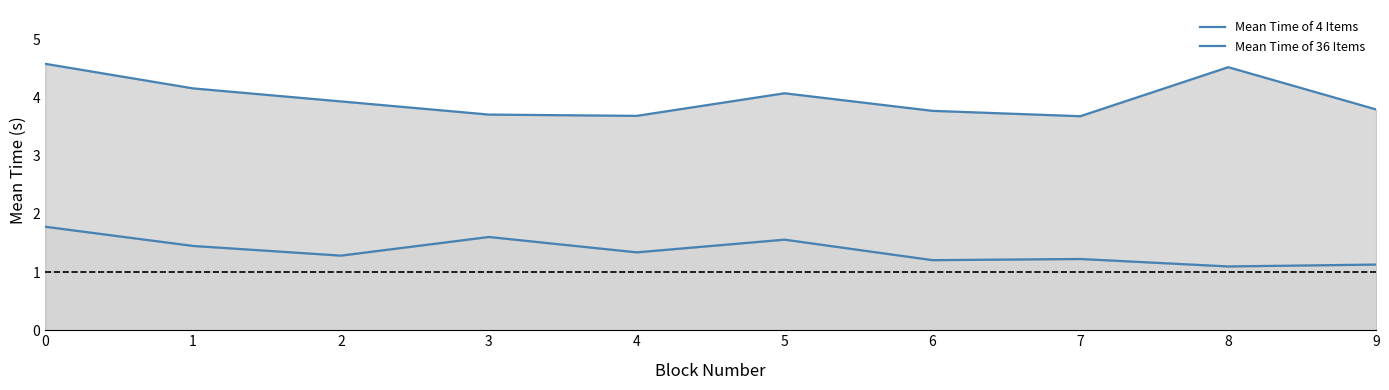

At how many categories does at least one series exceed 4?

4